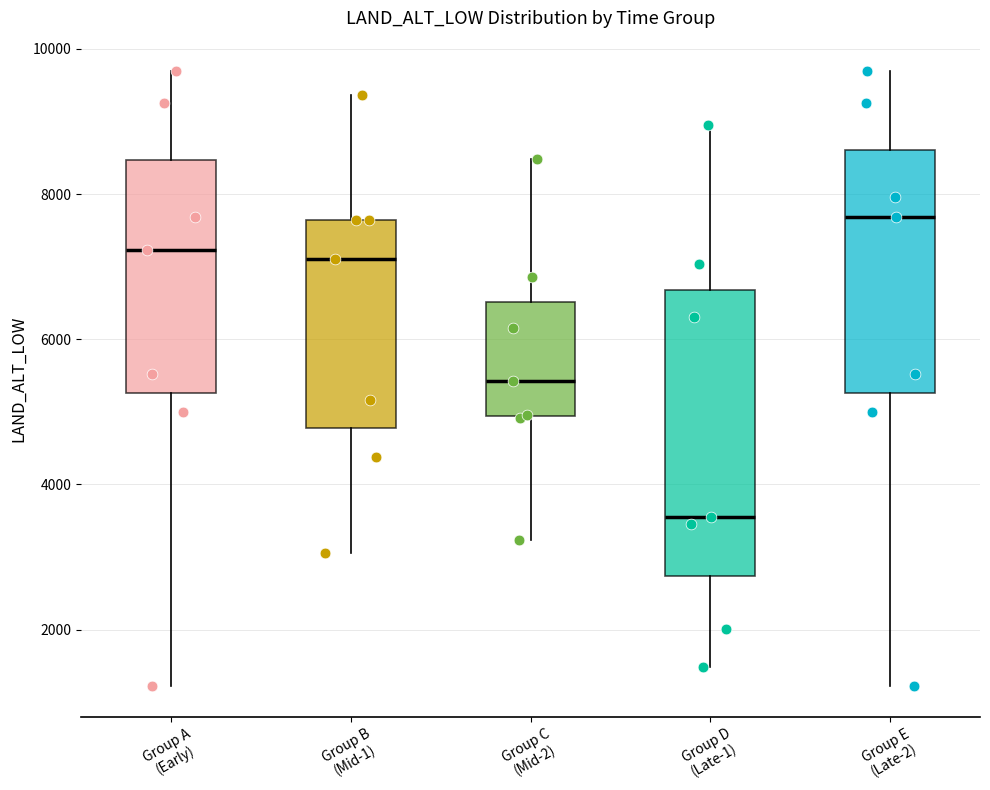

Where does the upper whisker of the box for Group B (Mid-1) end on the y-axis? The values are not printed on the chart, so give them approximately, as read against the axis.

9400